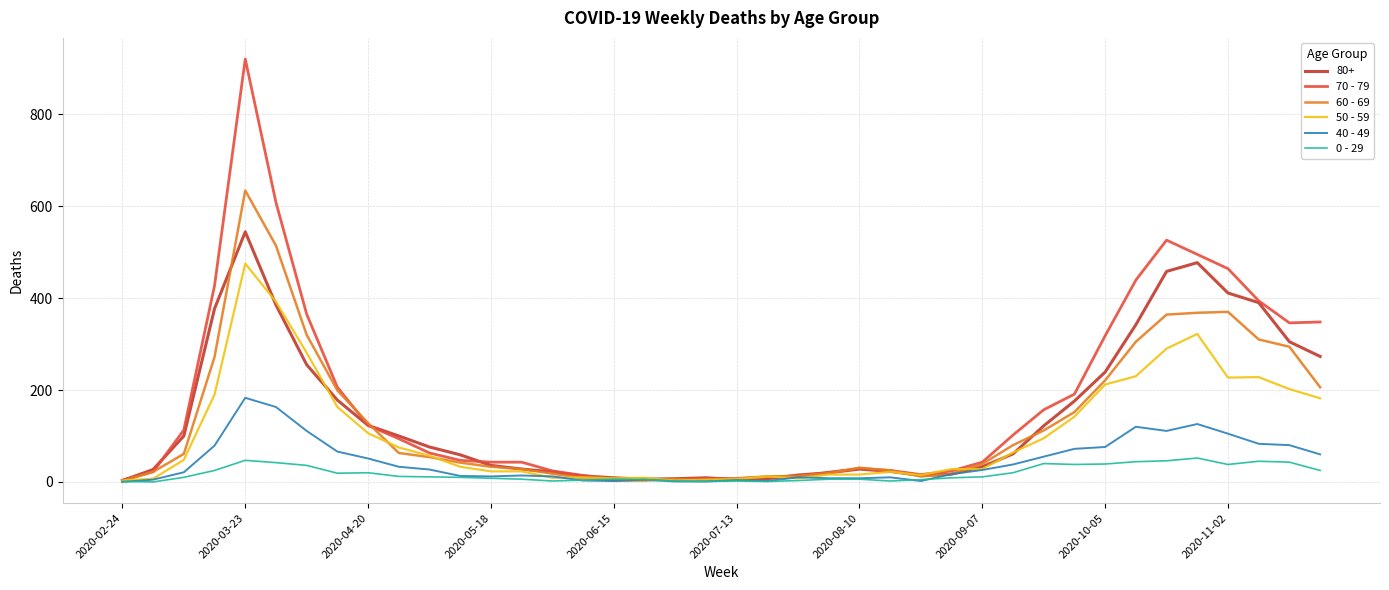

List the series in order of their peak value, highest first.

70 - 79, 60 - 69, 80+, 50 - 59, 40 - 49, 0 - 29